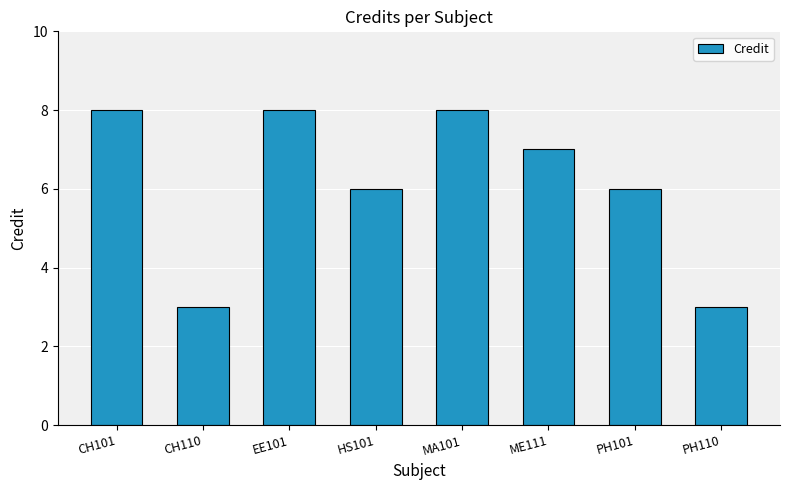

What is the change in value from MA101 to PH101?

-2